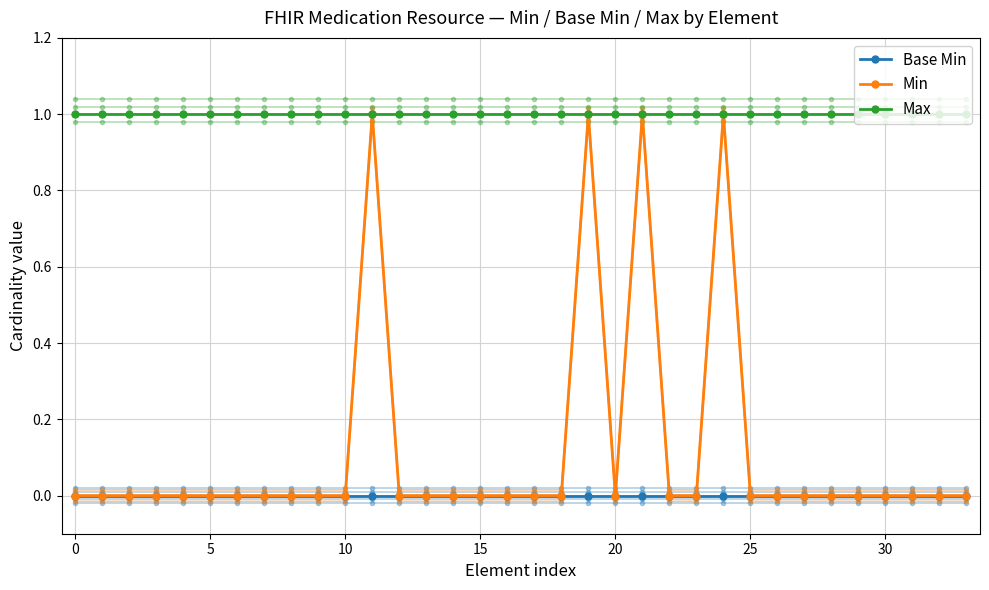

What is the label of the 28th point from the left?

27